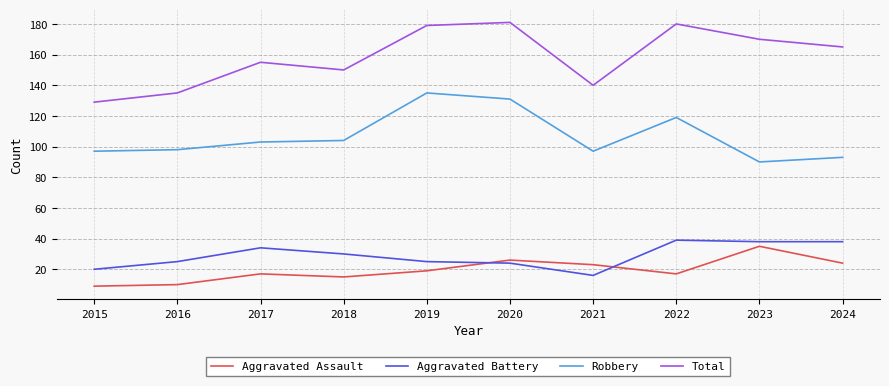

What is the minimum value shown in the chart?

9